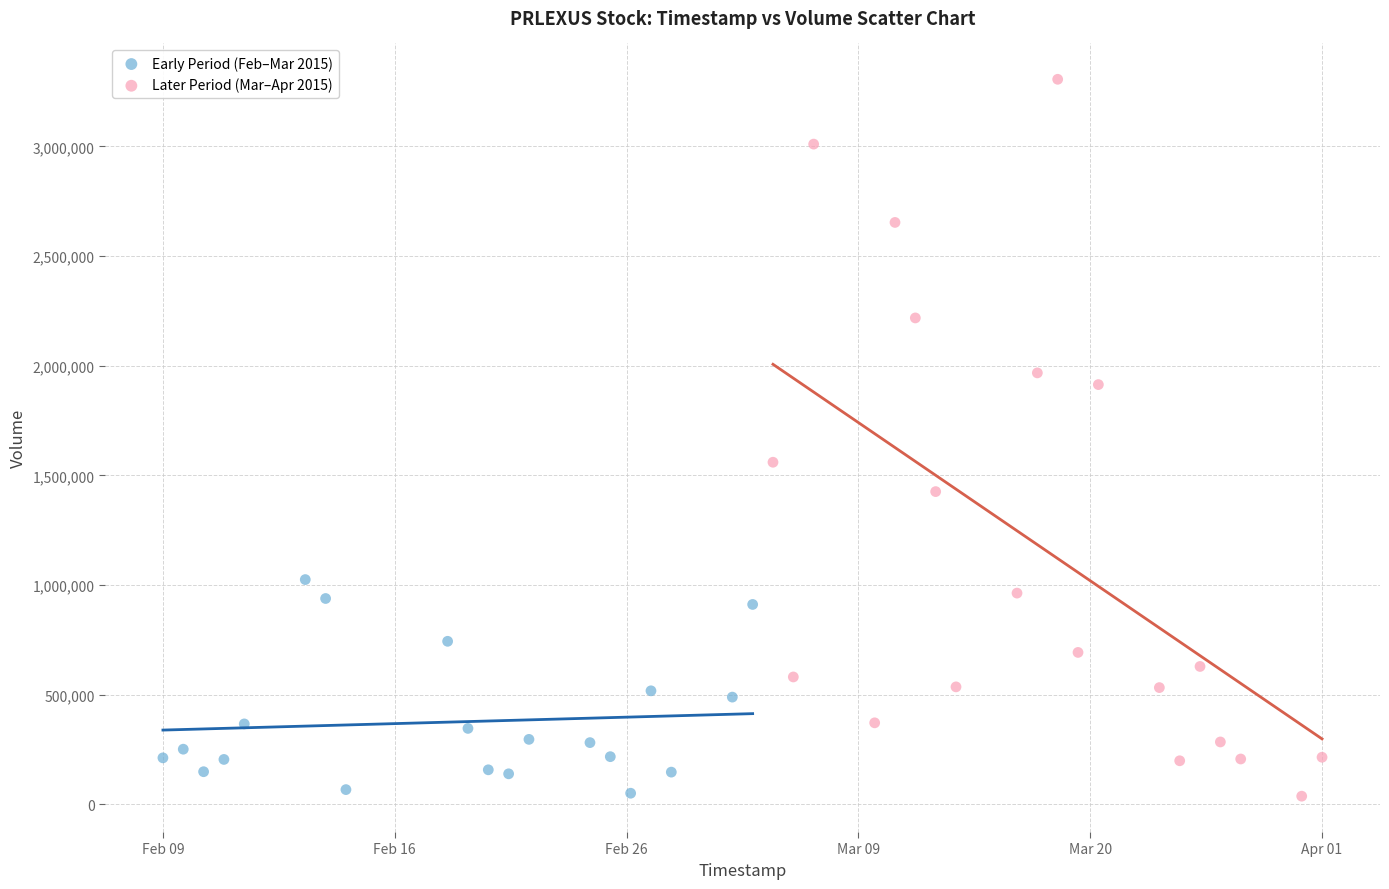

Which series contains the highest Y value?

Later Period (Mar–Apr 2015)